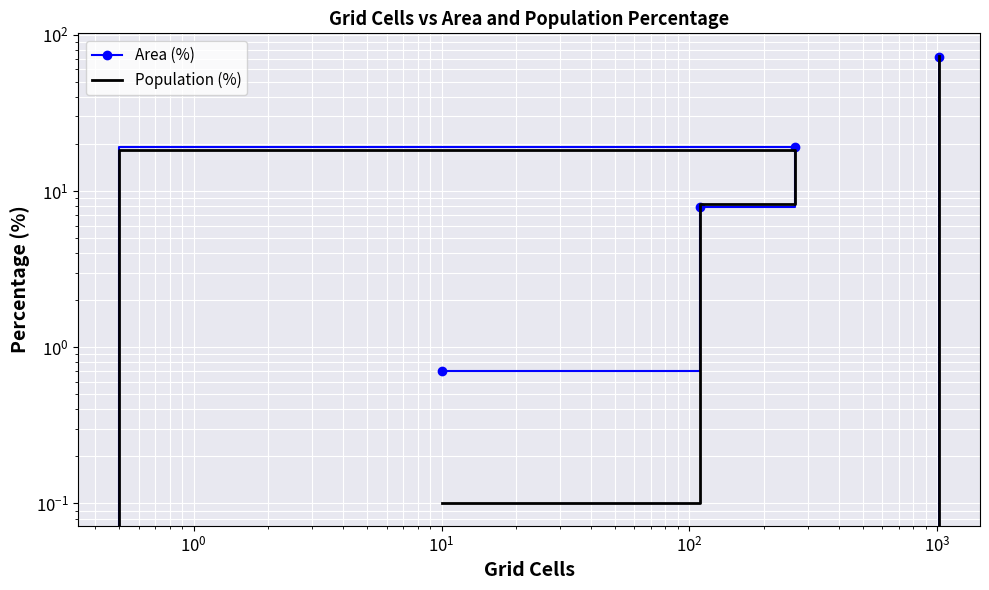

The value of Population (%) at $\mathdefault{10^{0}}$ is 18.3. True or false?

True